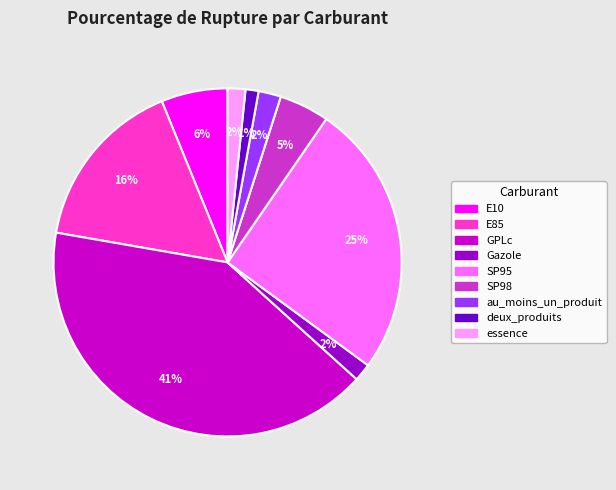

What percentage is the deux_produits slice, to the nearest percent?

1%